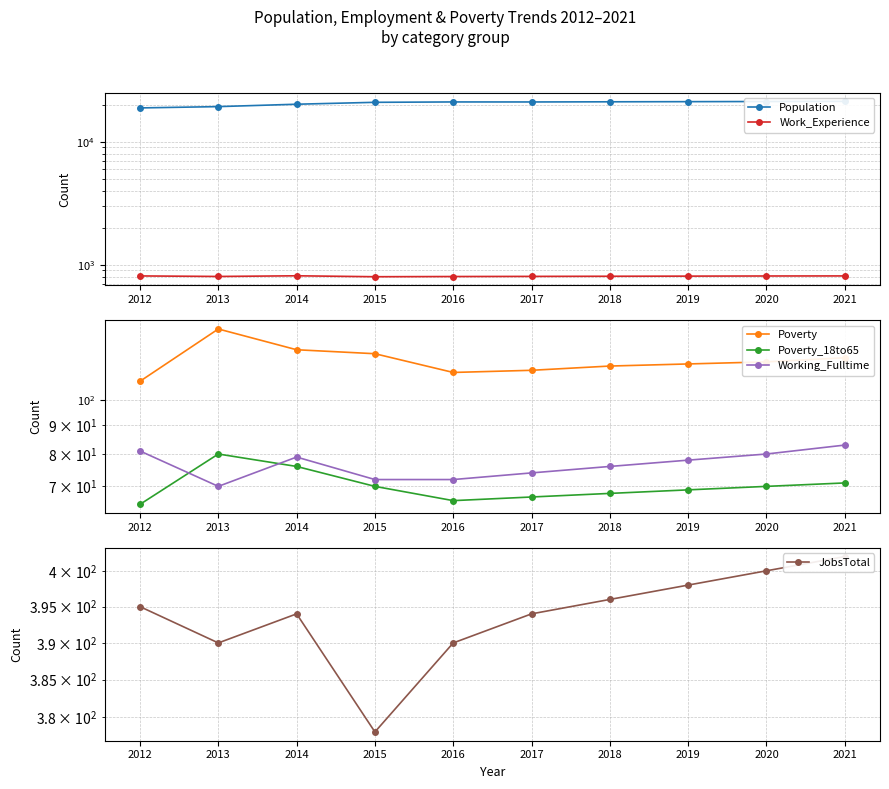

How many values in the Poverty series are below 117?

5